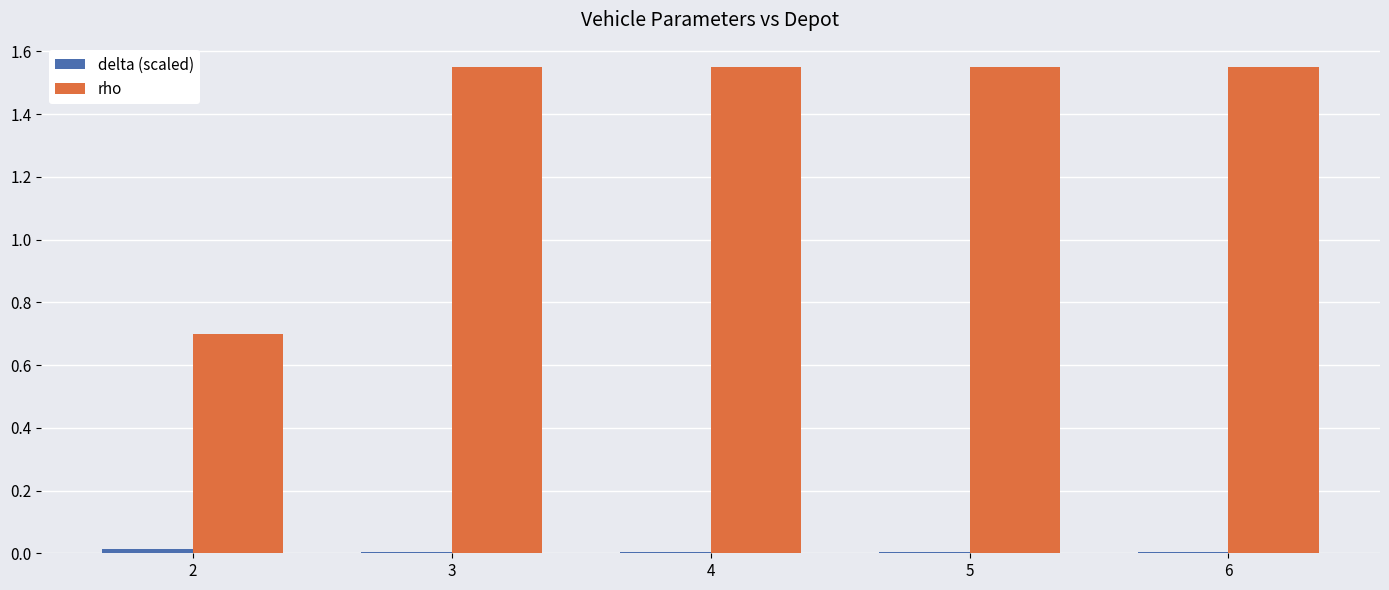

Between 2 and 6, which series saw the biggest shift?

rho